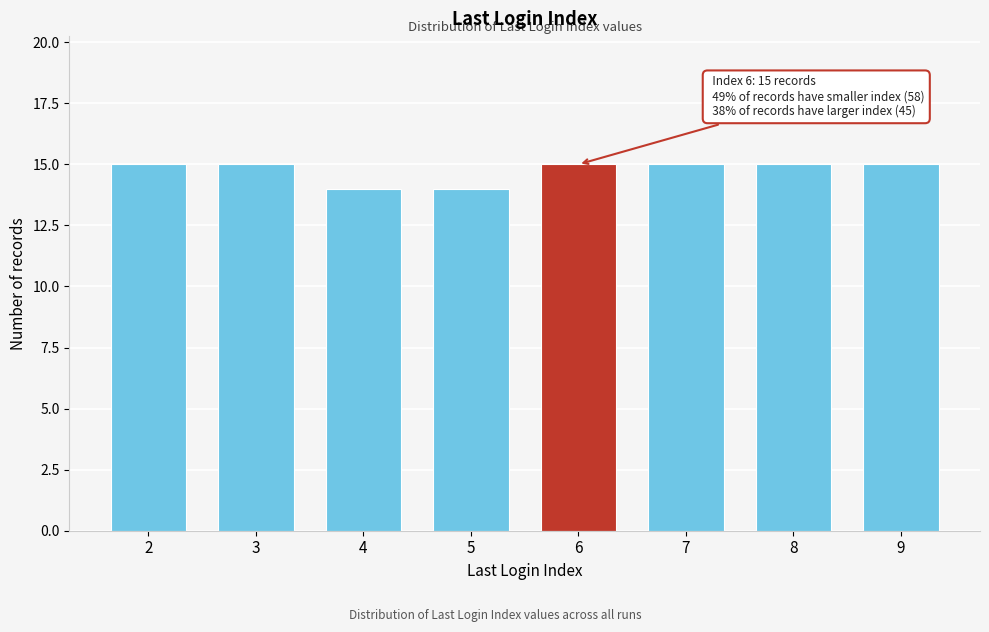

Reading right to left, what are all the values shown in this chart?

15	15	15	15	14	14	15	15